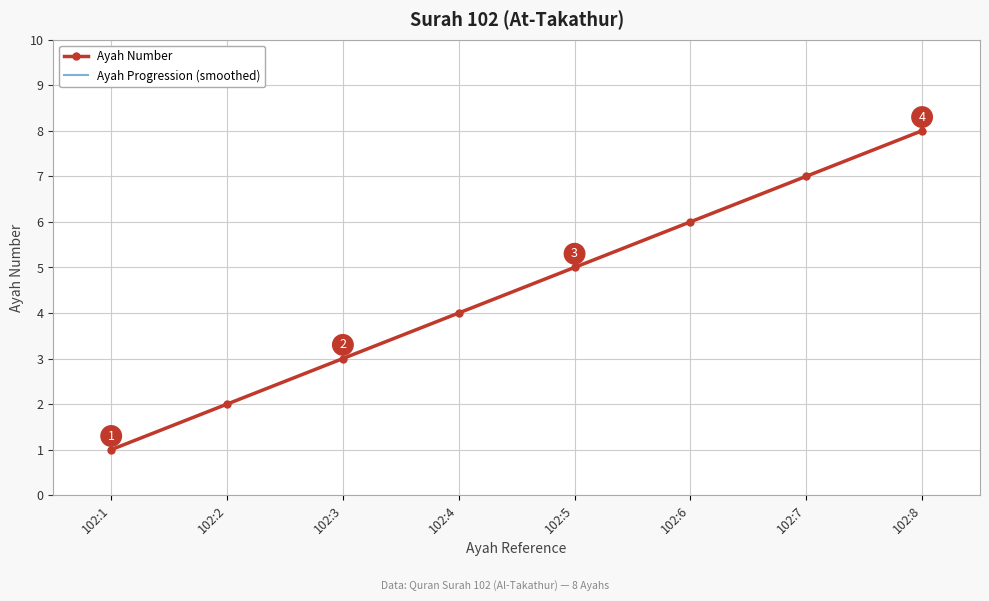

What is the maximum value shown in the chart?

8